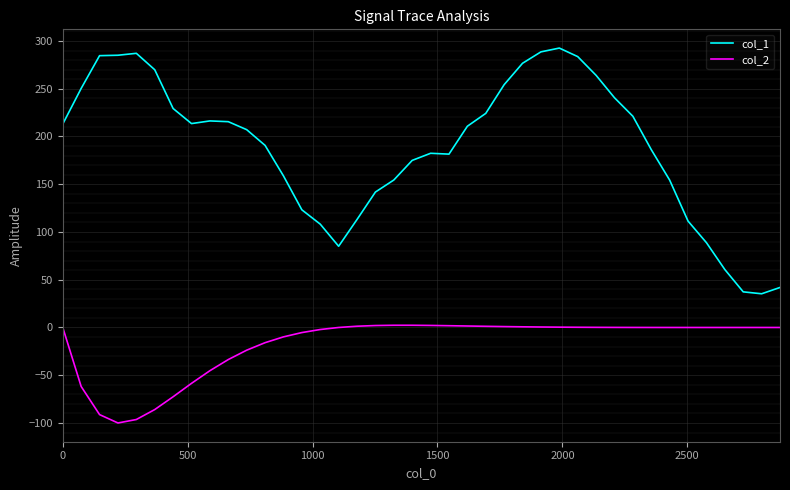

Which series has the widest spread of values?

col_1